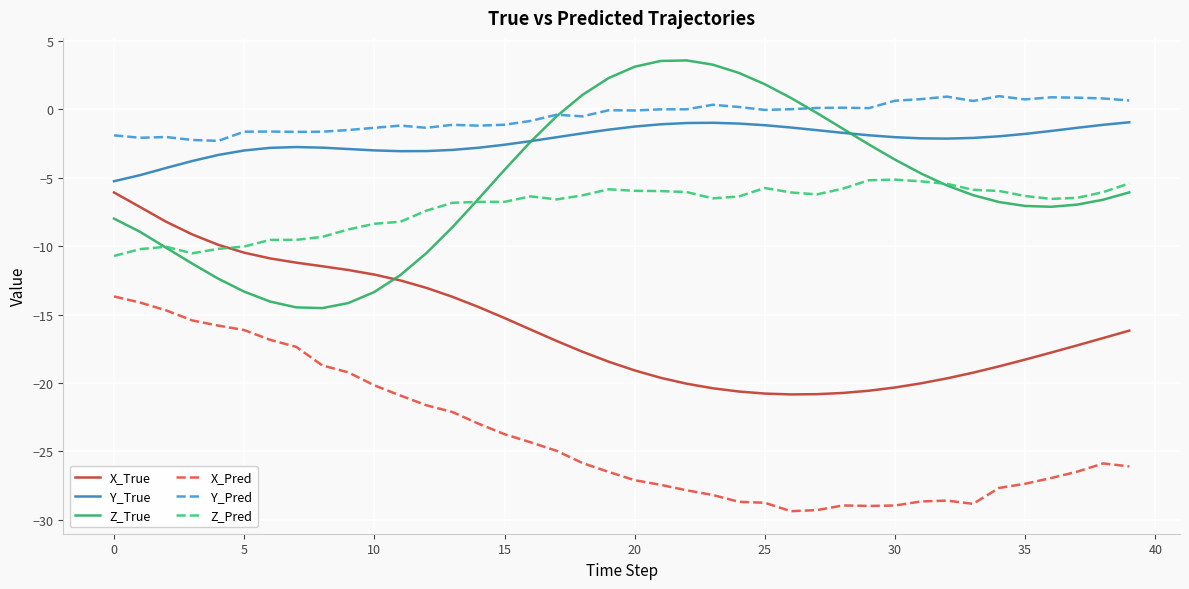

True or false: X_True and Y_True intersect in this chart.

False